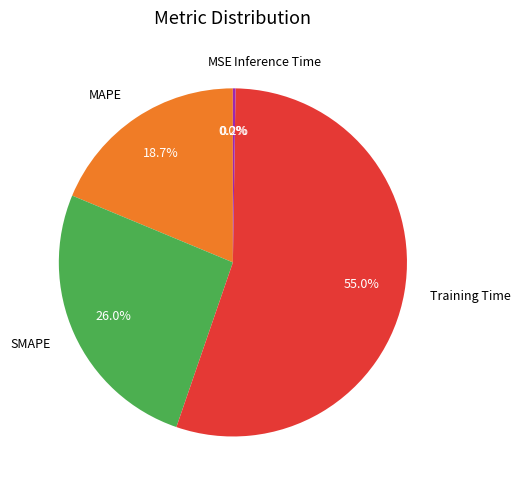

What is the total percentage of MAPE and SMAPE?

44.7%